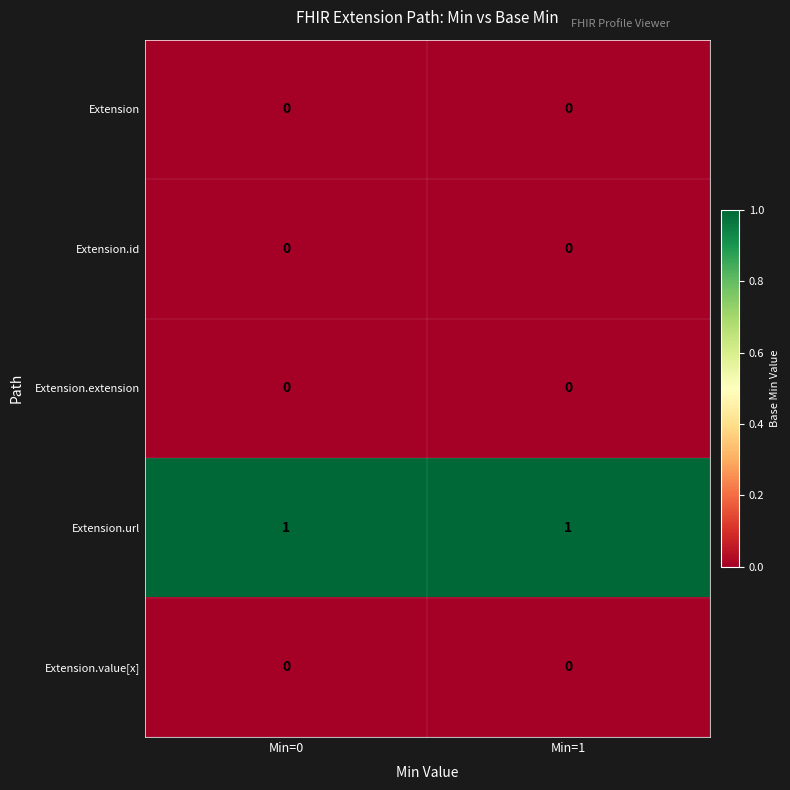

Which series has the largest total across all categories?

Extension.url